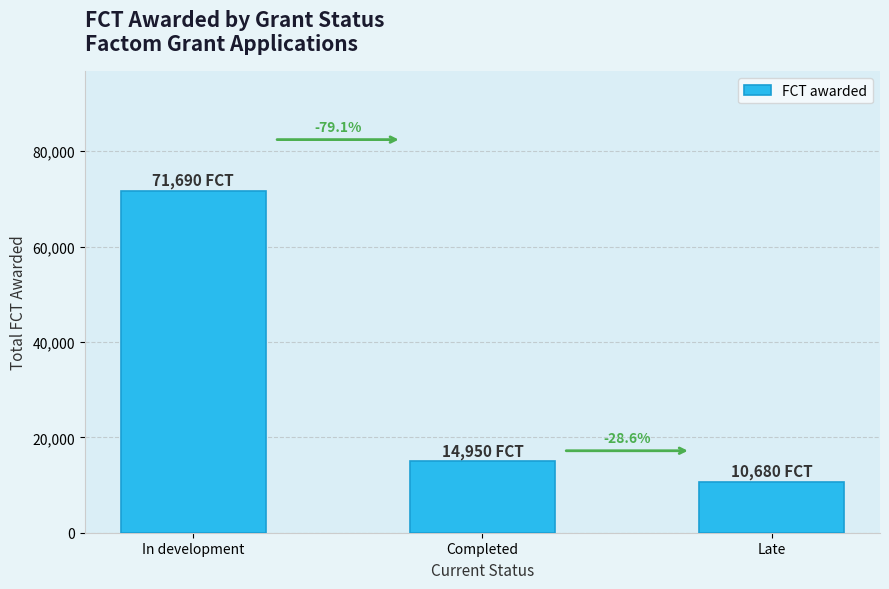

Does the chart contain any negative values?

No